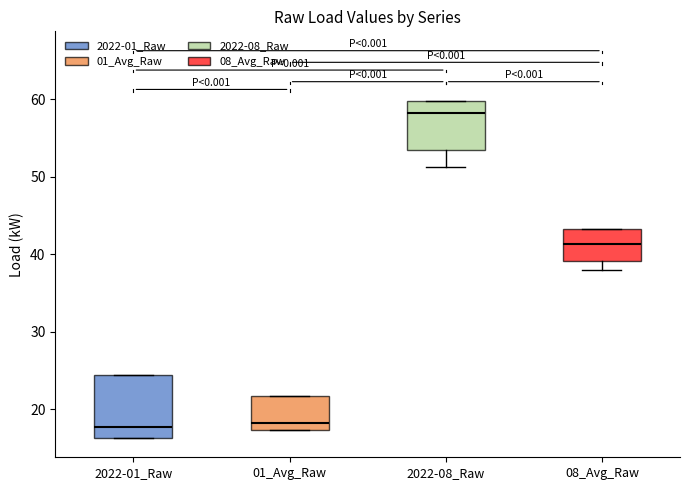

Reading left to right, read every box against the y-axis: the position of its median line, the range the box covers, and the ends of its whiskers. The values are not printed on the chart, so give them approximately, as read against the axis.

2022-01_Raw: median 18, box 16 to 24, whiskers 16 to 24
01_Avg_Raw: median 18, box 17 to 22, whiskers 17 to 22
2022-08_Raw: median 58, box 53 to 60, whiskers 51 to 60
08_Avg_Raw: median 41, box 39 to 43, whiskers 38 to 43